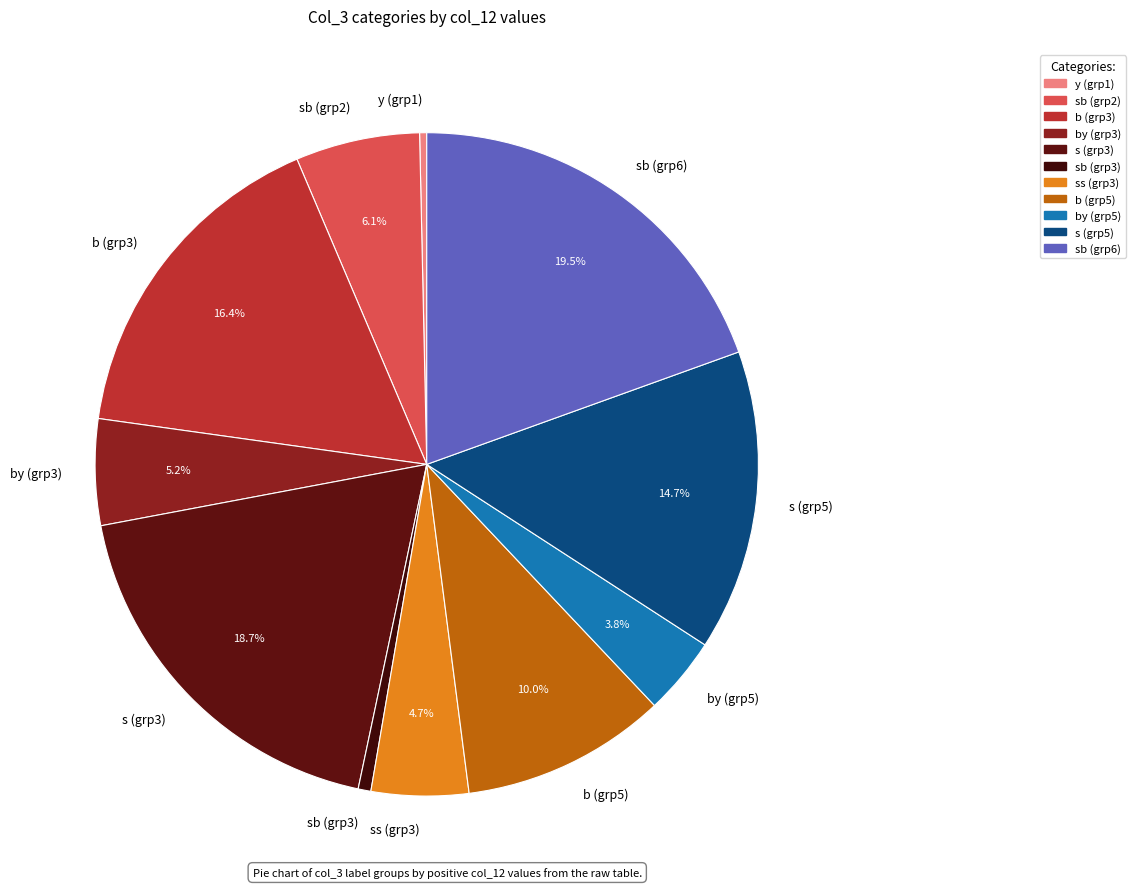

Which slice is the largest?

sb (grp6)